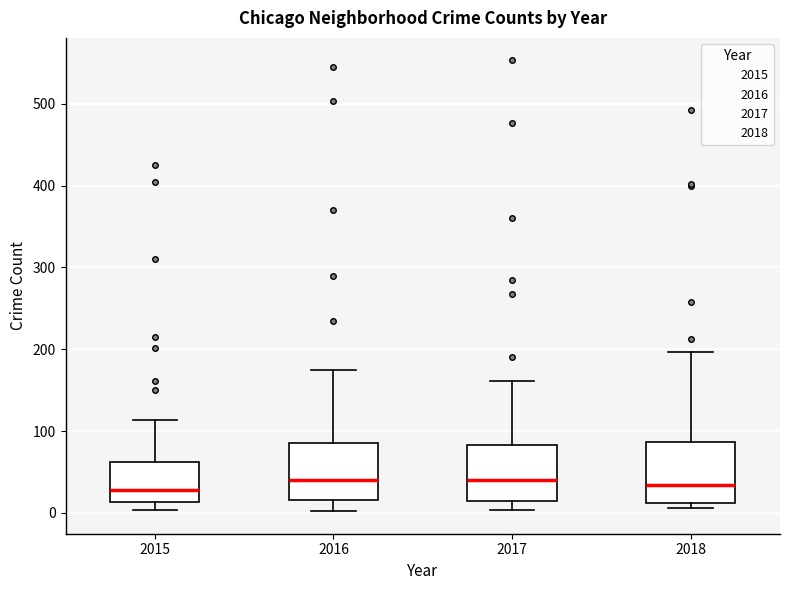

Reading left to right, read every box against the y-axis: the position of its median line, the range the box covers, and the ends of its whiskers. The values are not printed on the chart, so give them approximately, as read against the axis.

2015: median 30, box 10 to 60, whiskers 0 to 110
2016: median 40, box 20 to 80, whiskers 0 to 170
2017: median 40, box 20 to 80, whiskers 0 to 160
2018: median 30, box 10 to 90, whiskers 10 (just below the box's lower edge) to 200